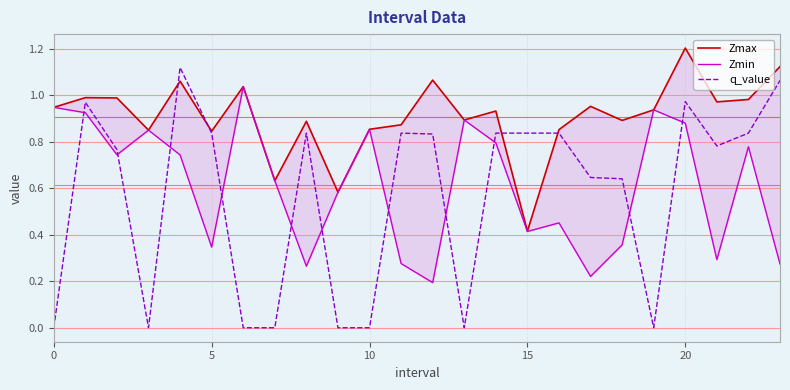

How many lines are shown in the chart?

3